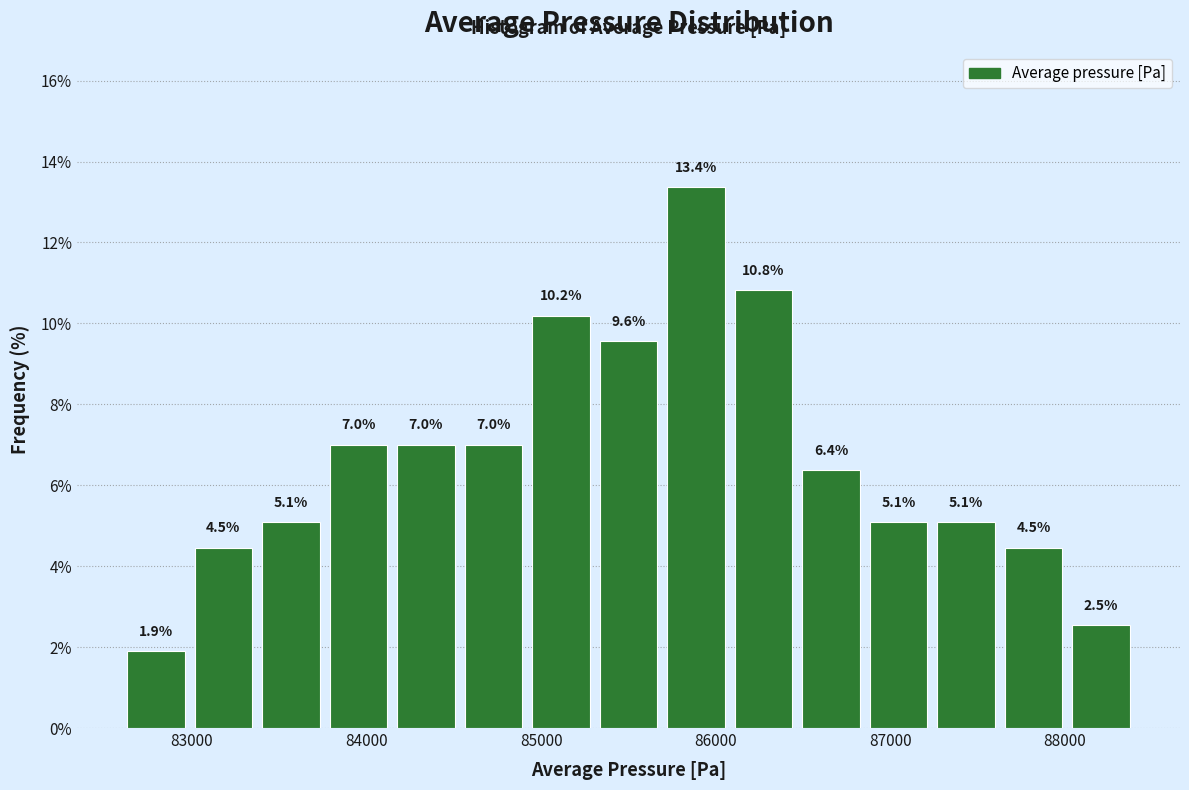

Around what value on the x-axis is the tallest bar? Give the approximate position of its centre, as read against the axis.

85900